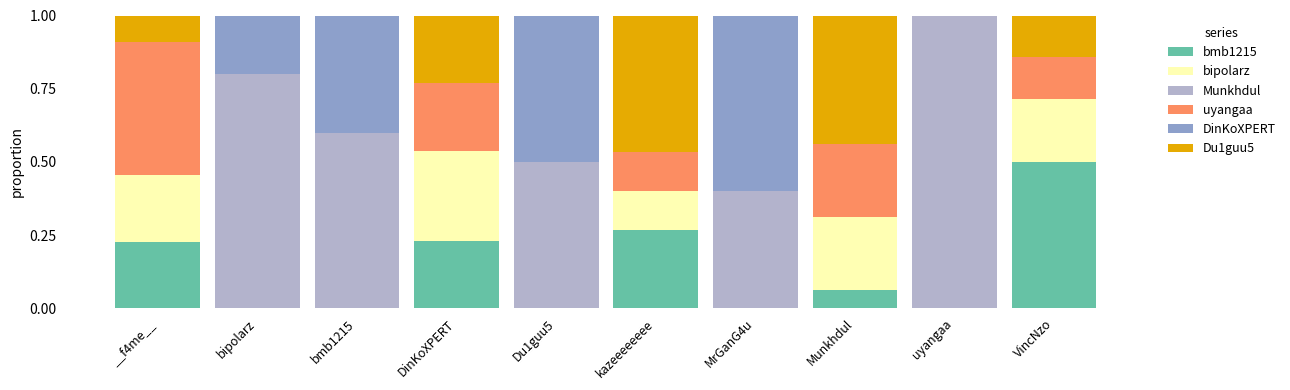

How many distinct data groups are displayed?

6